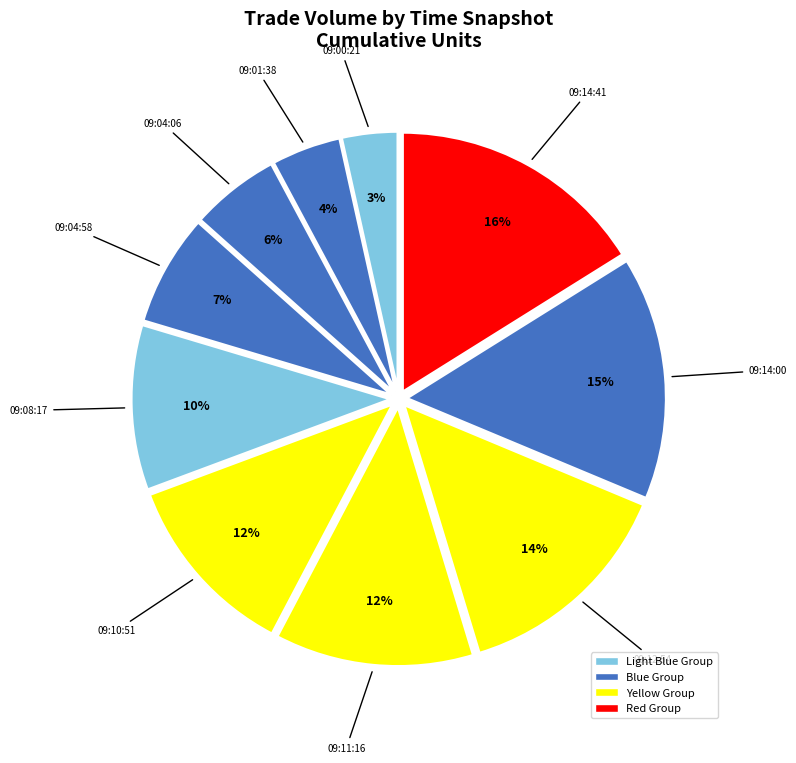

Combined, do 09:00:21 and 09:01:38 account for over 50%?

No